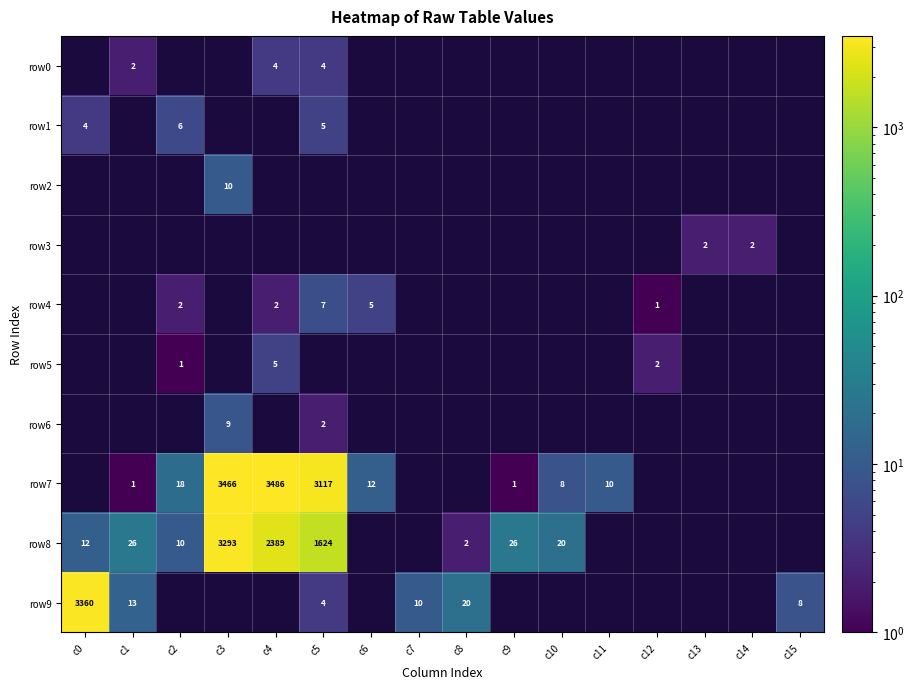

Between c7 and c14, which is larger?

c14